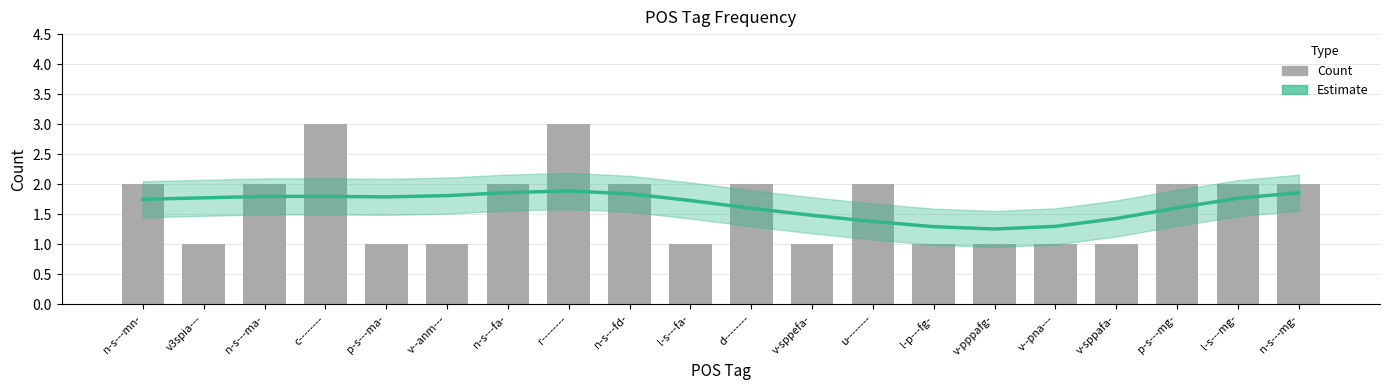

What is the sum of the Estimate values at n-s---mg- and v-sppefa-?

3.3